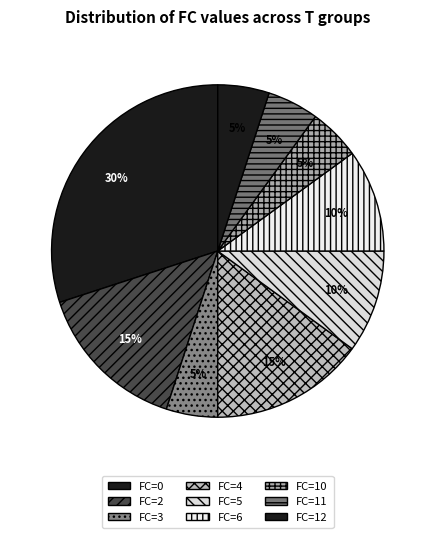

How many slices are in this pie chart?

9